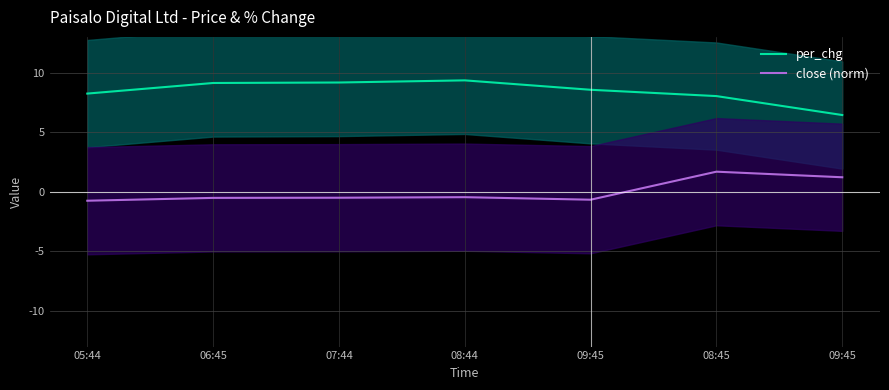

True or false: close (norm) and per_chg intersect in this chart.

False